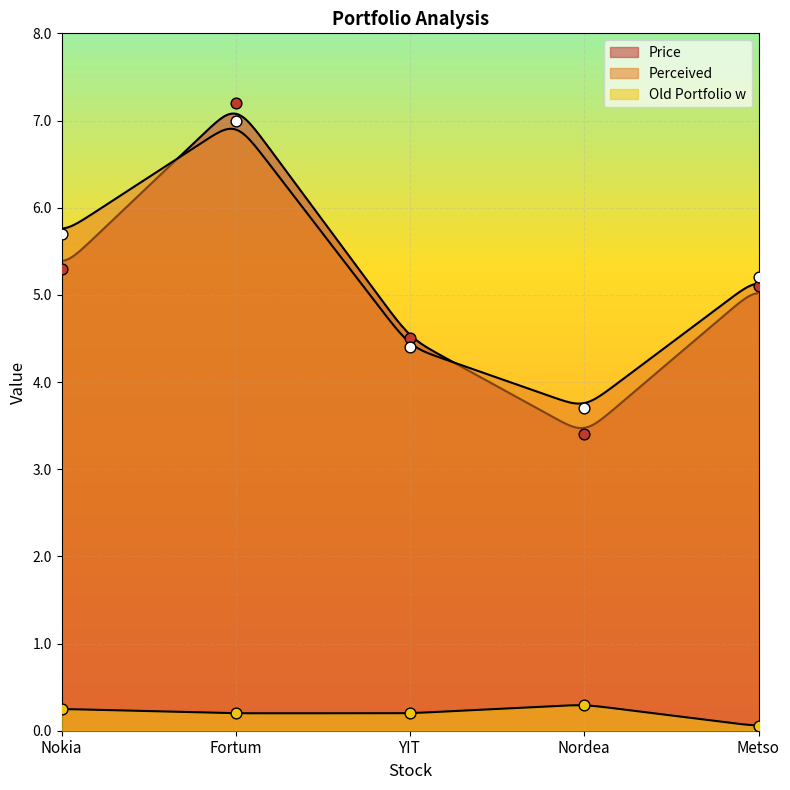

Which series reaches the minimum Y coordinate?

Old Portfolio w